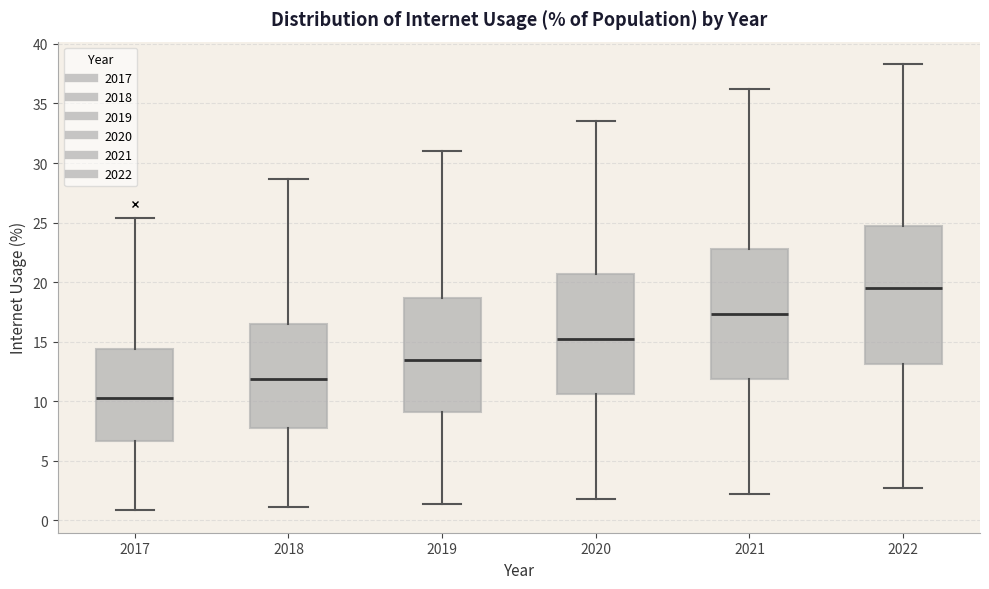

Where is the upper edge of the box at x = 2020 on the y-axis? The values are not printed on the chart, so give them approximately, as read against the axis.

20.5